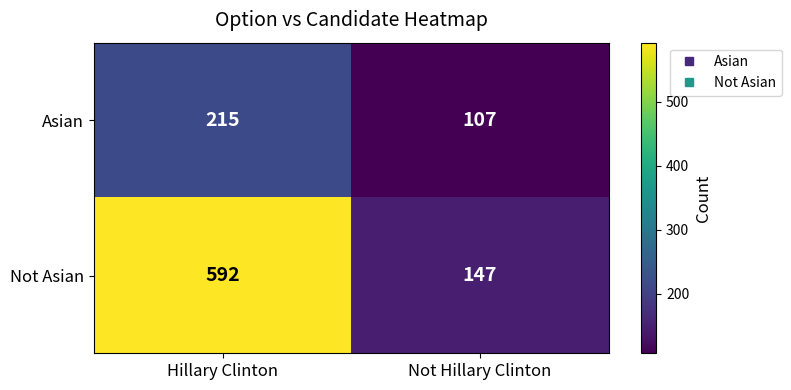

Is it true that Not Asian equals 592 at Hillary Clinton?

True